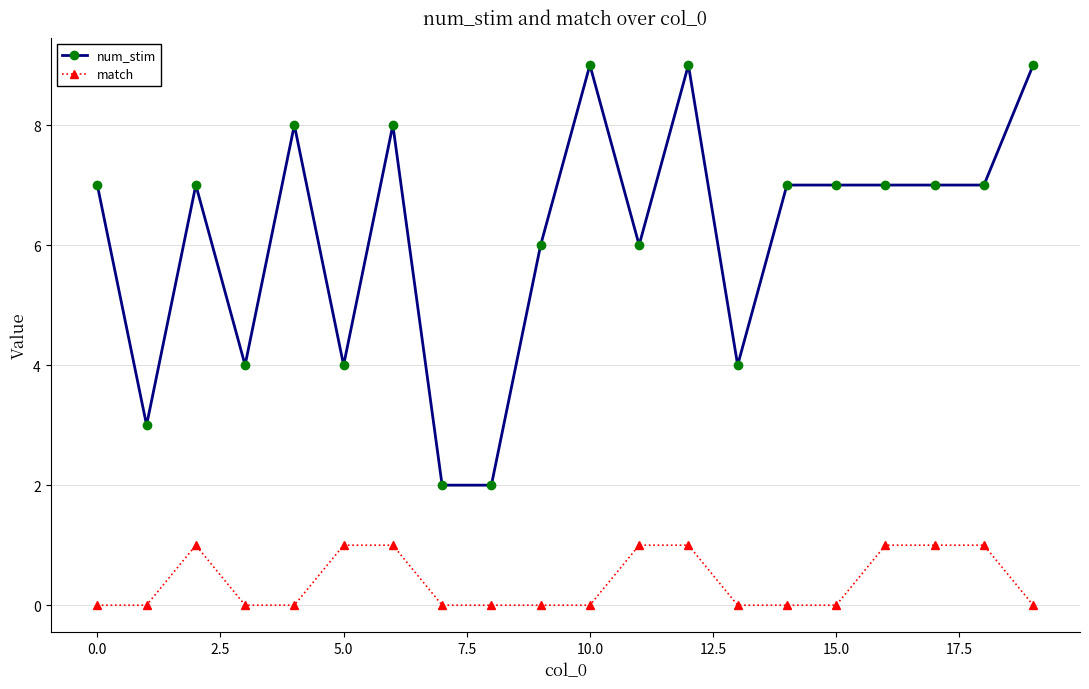

Which series has the largest range (max minus min)?

num_stim